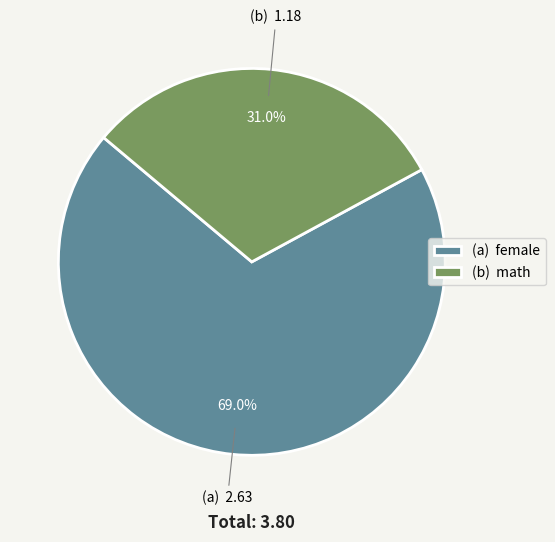

Which slice is the smallest?

(b) math